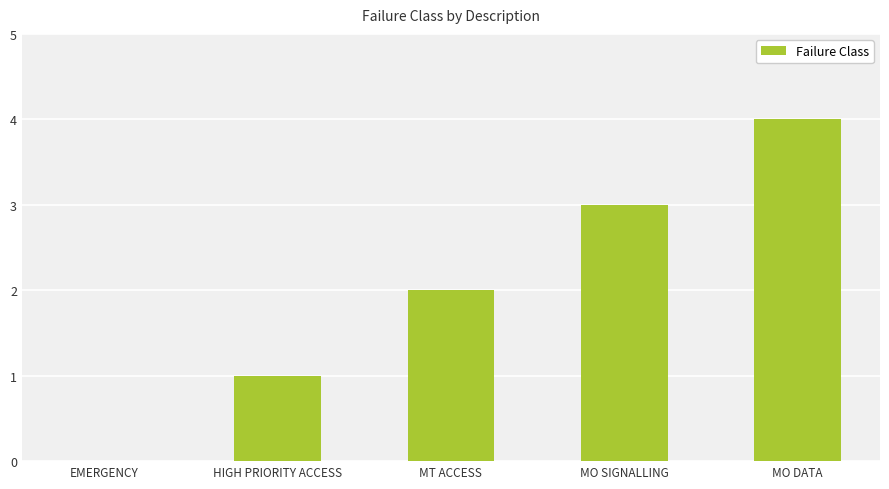

The chart shows a value of 3 at MO SIGNALLING. True or false?

True